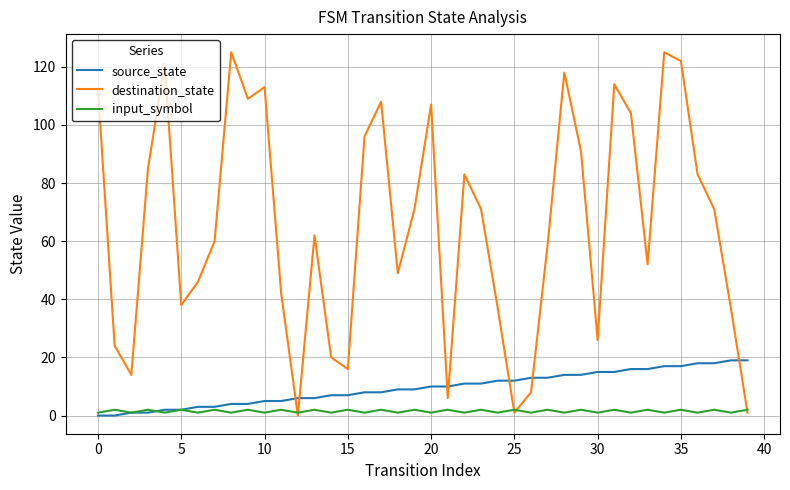

What is the greatest value displayed?

125